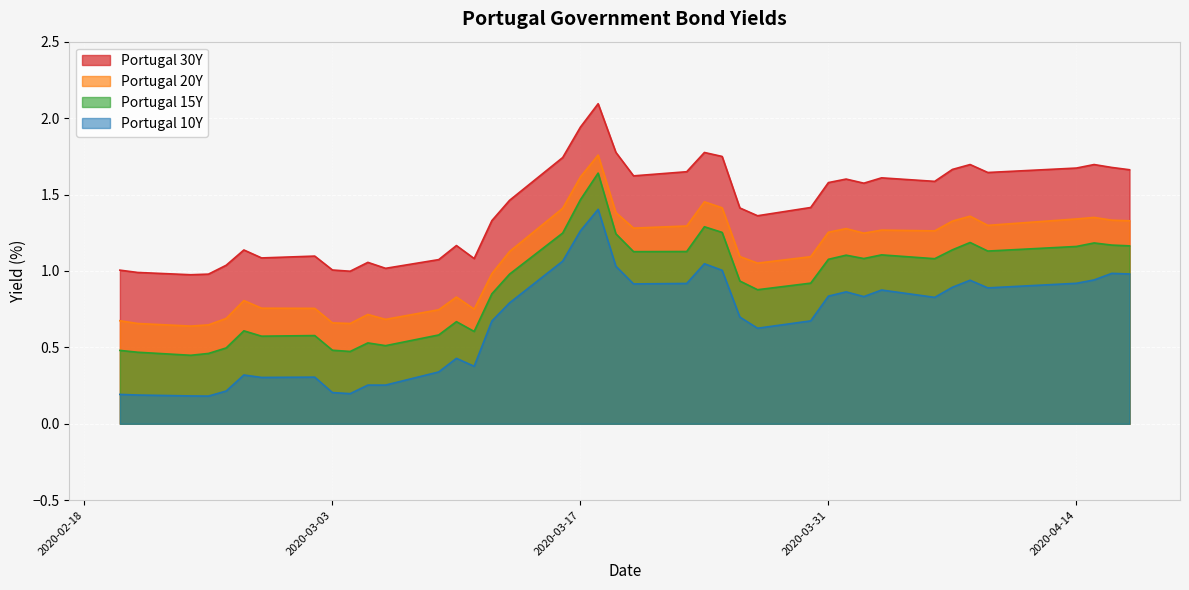

Which series has the widest spread of values?

Portugal 10Y